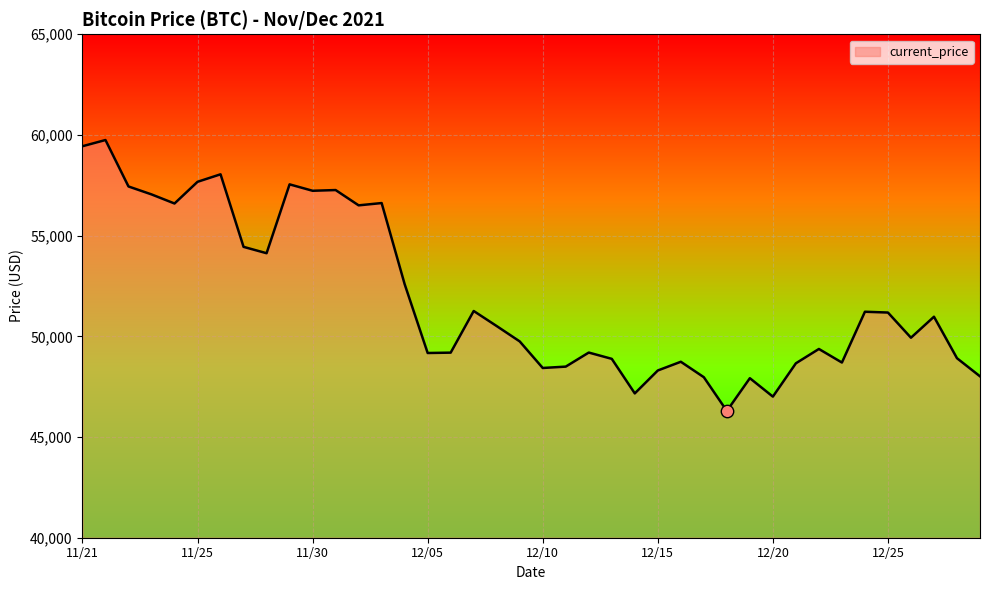

What is the maximum value shown in the chart?

59749